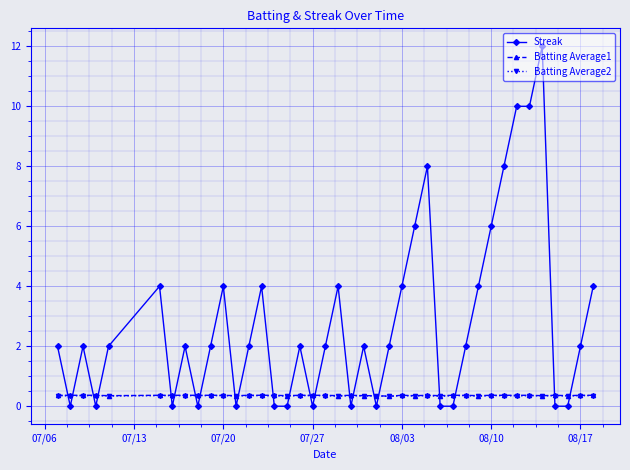

What is the value of the Streak point at the 24th from the left?

2.0